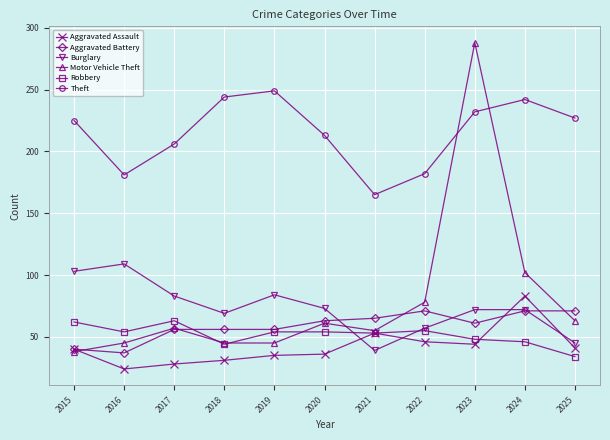

How many values in the Theft series are below 225?

5